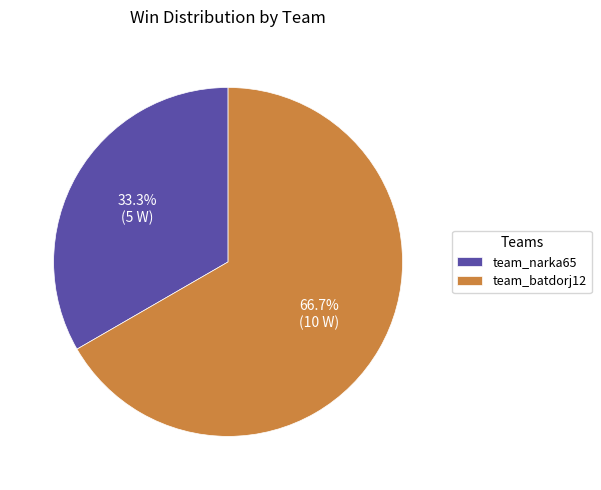

Approximately how many times larger is the value at team_narka65 compared to team_batdorj12?

0.5